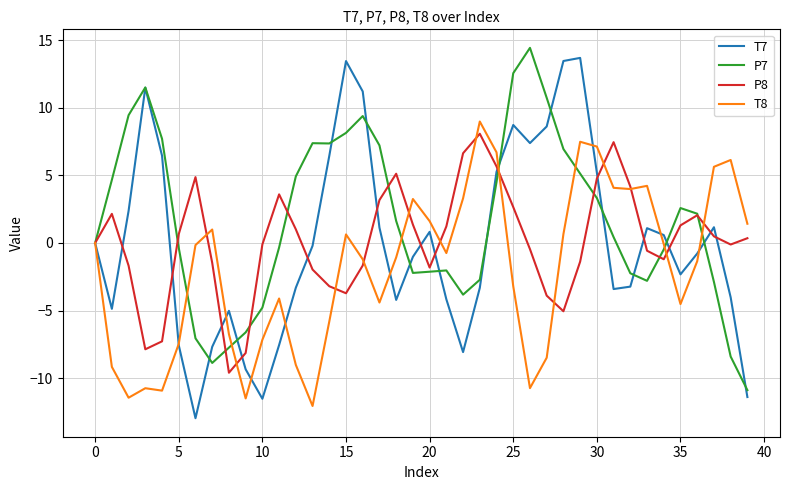

Which series has the largest total across all categories?

P7